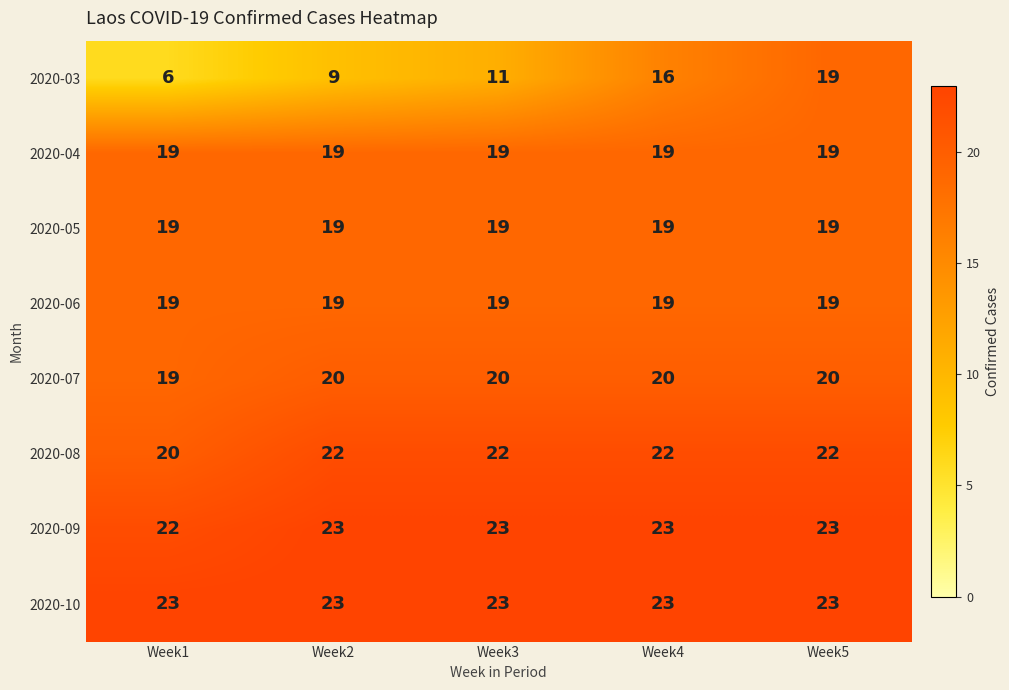

The value of 2020-10 at Week1 is 9. True or false?

False